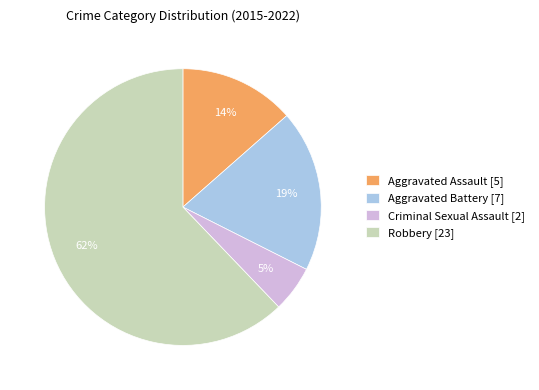

How many segments does this pie chart have?

4